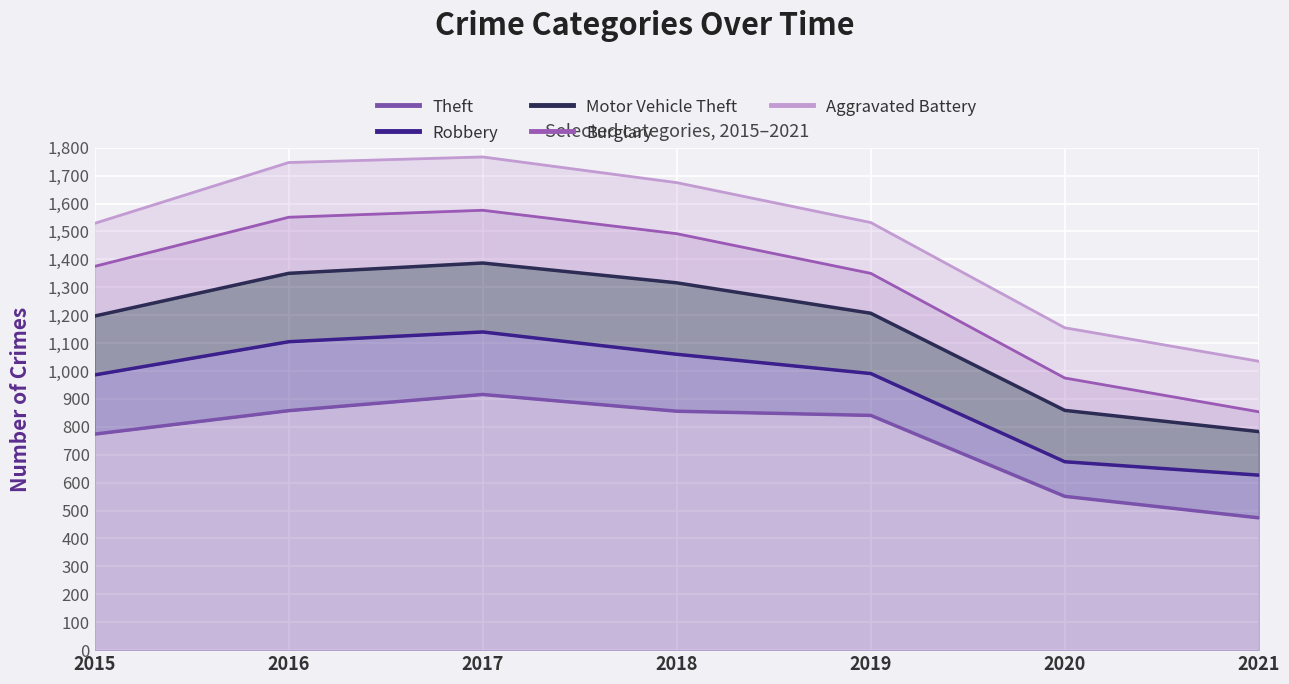

The value of Burglary at 2021 is 854. True or false?

True